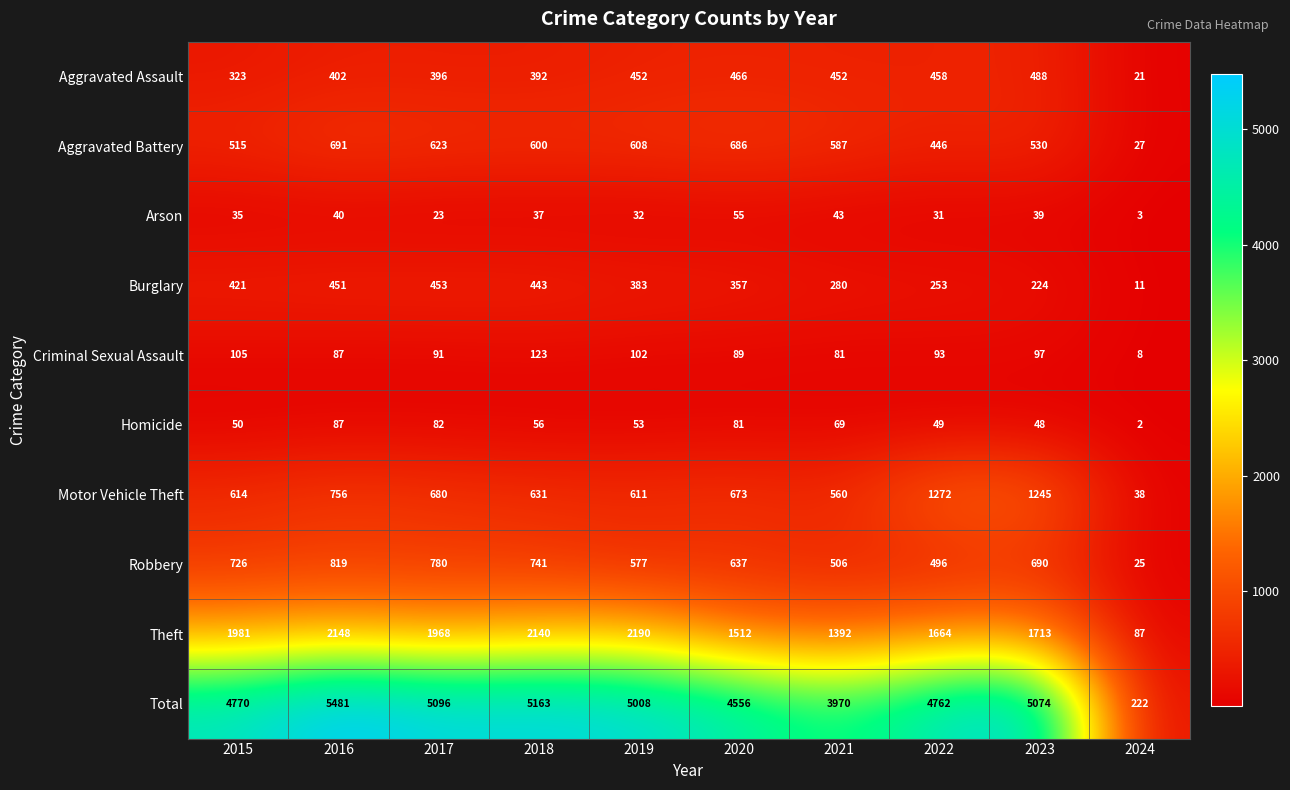

At which label is Theft closest to 1138?

2021